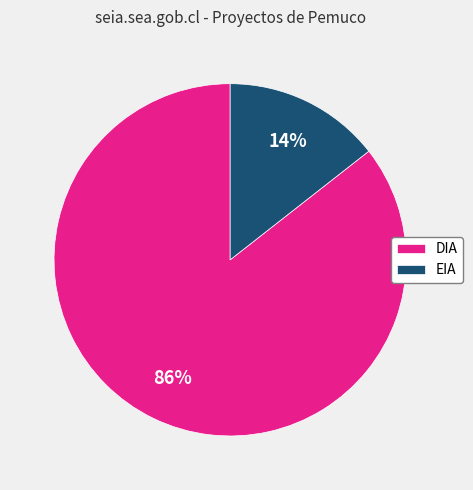

Rank the categories by value from highest to lowest.

DIA, EIA